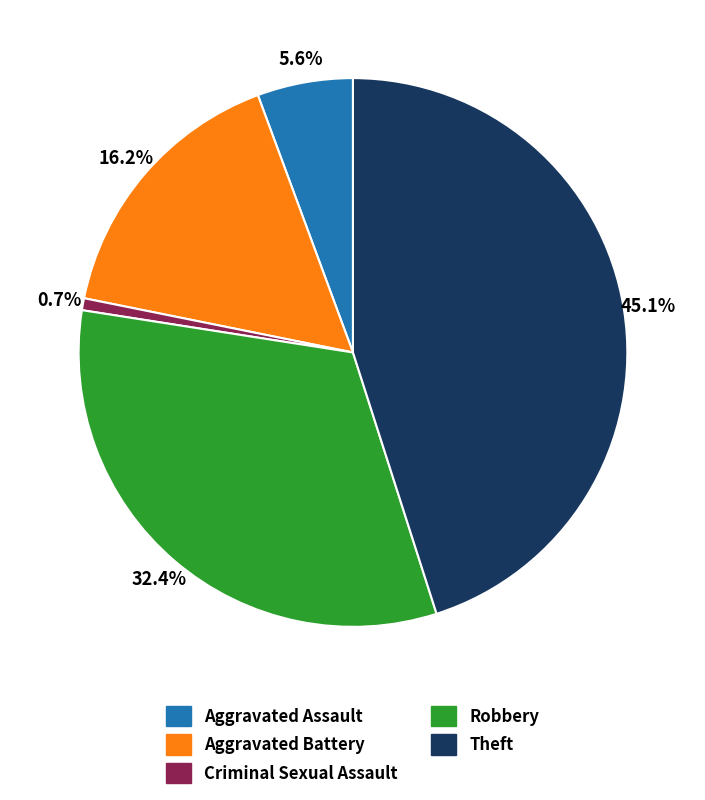

Is it true that Aggravated Assault is 6% of the pie?

True